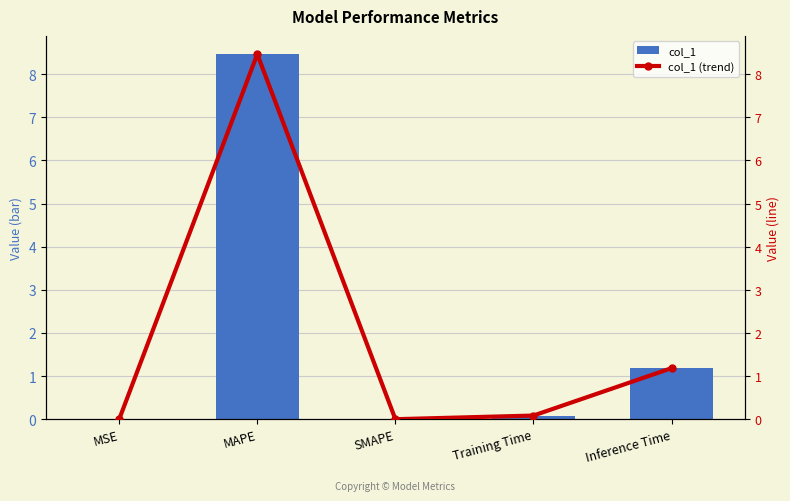

Are the bars grouped side by side (vs. stacked)?

Yes